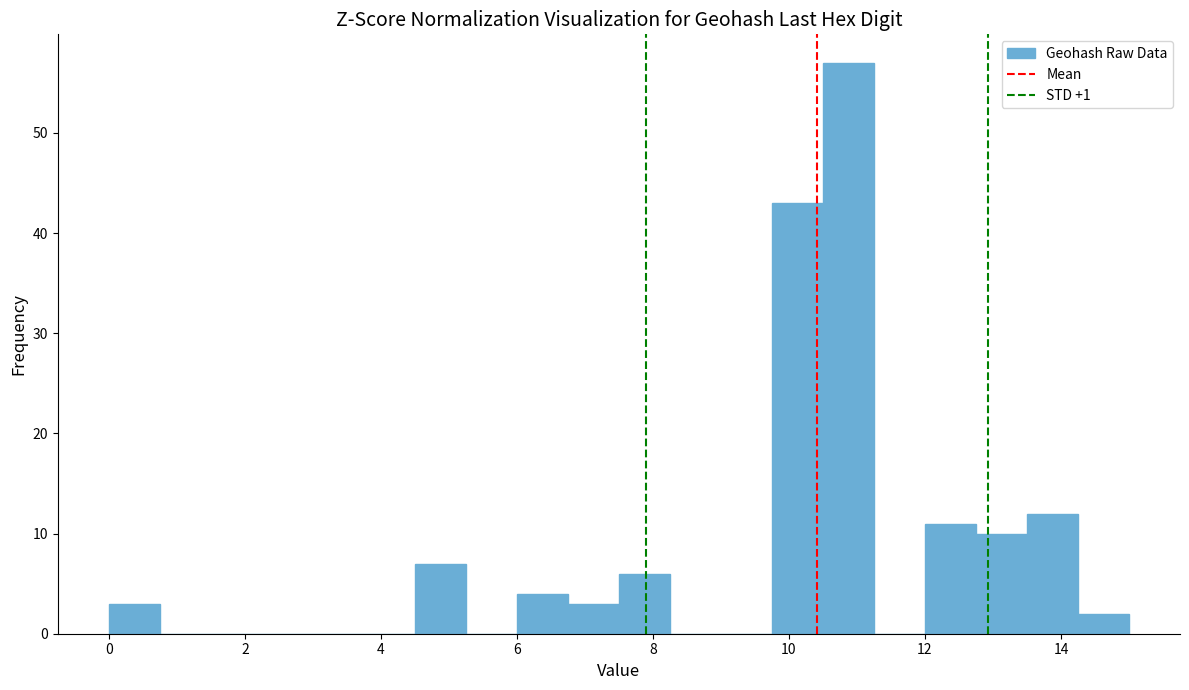

Read against the x-axis, roughly where is the centre of the tallest bar?

10.8